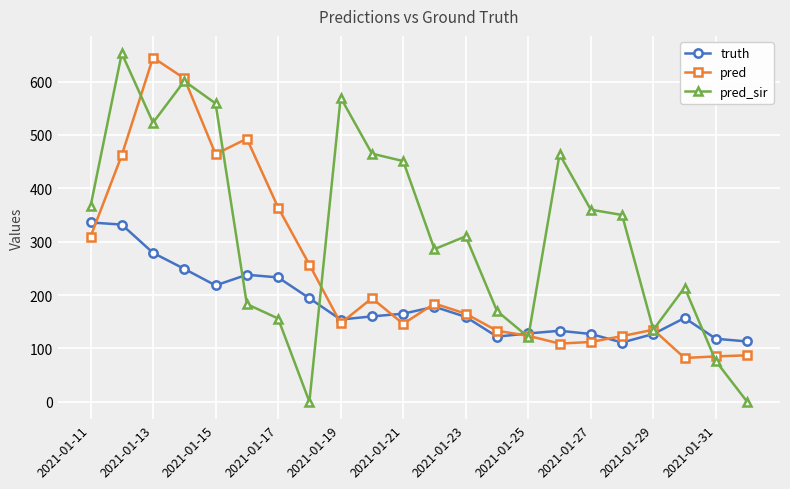

What is the greatest value displayed?

653.0